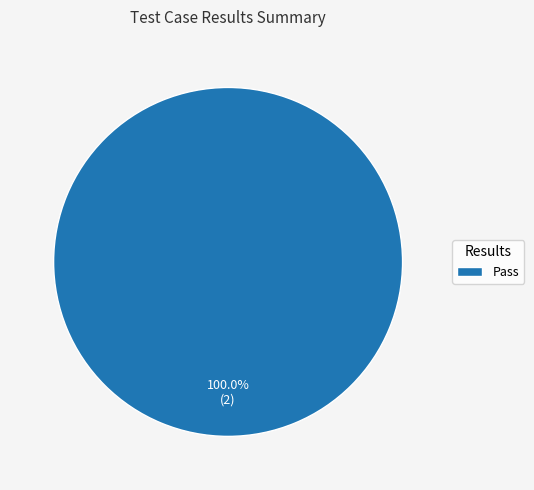

Which slice represents more than half of the pie?

Pass